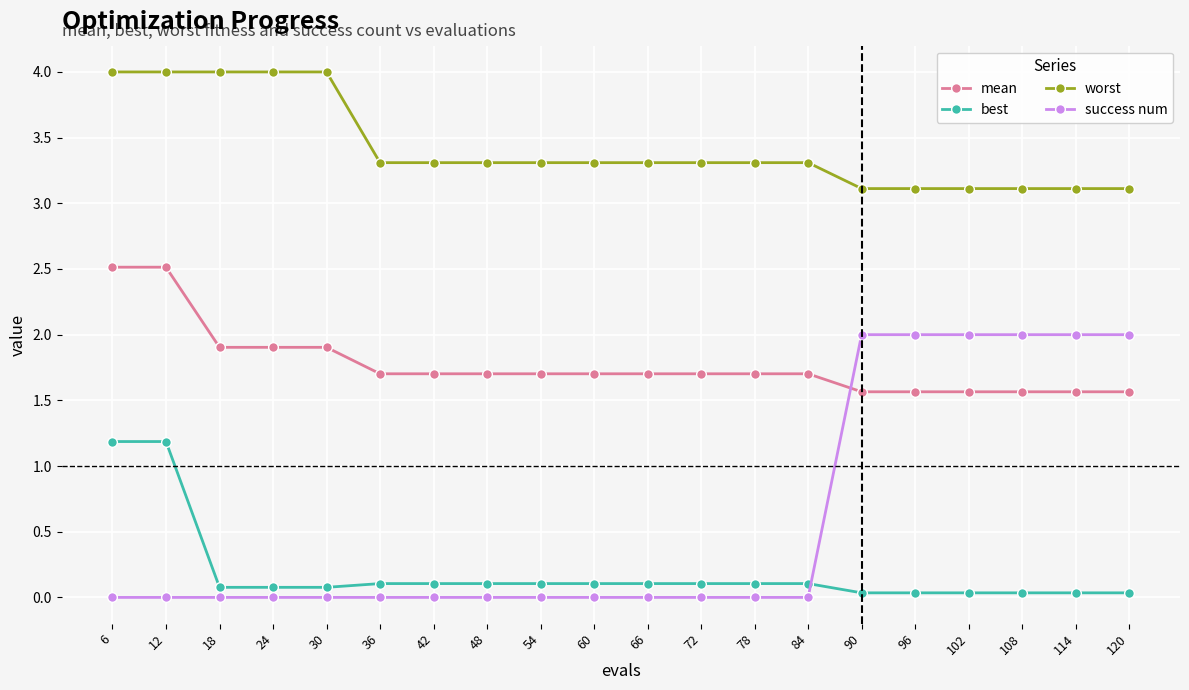

What is the value of the success num point at the 17th from the left?

2.0